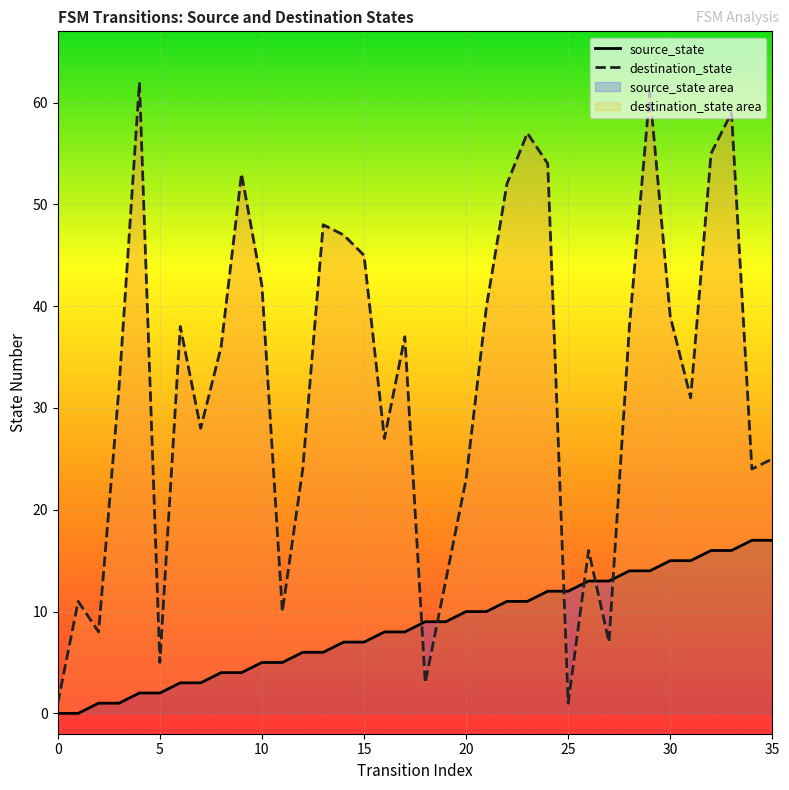

Where is destination_state nearest to the value 31?

31